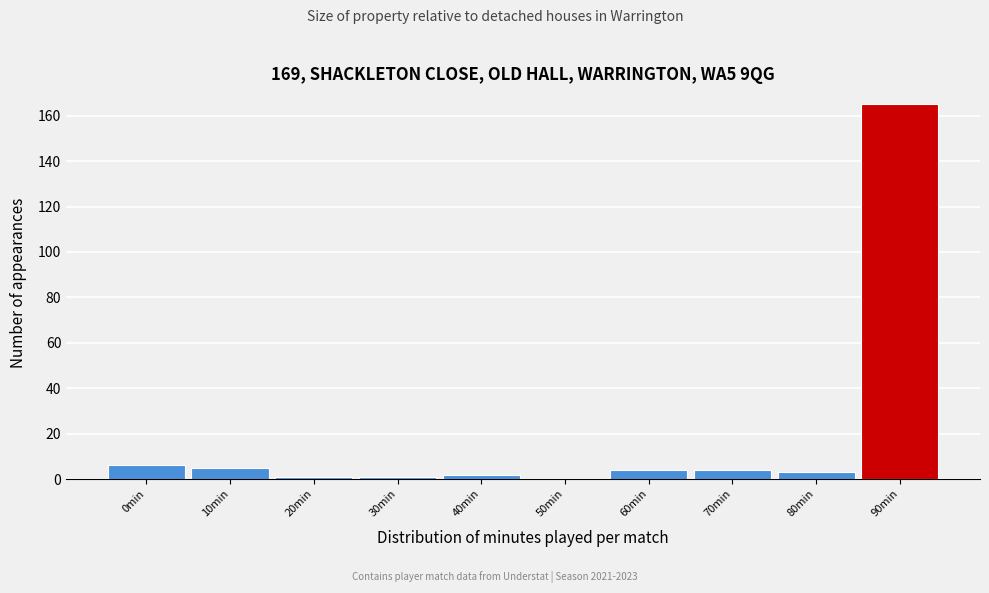

Reading right to left, extract all data points from this chart.

90min=165	80min=3	70min=4	60min=4	50min=0	40min=2	30min=1	20min=1	10min=5	0min=6